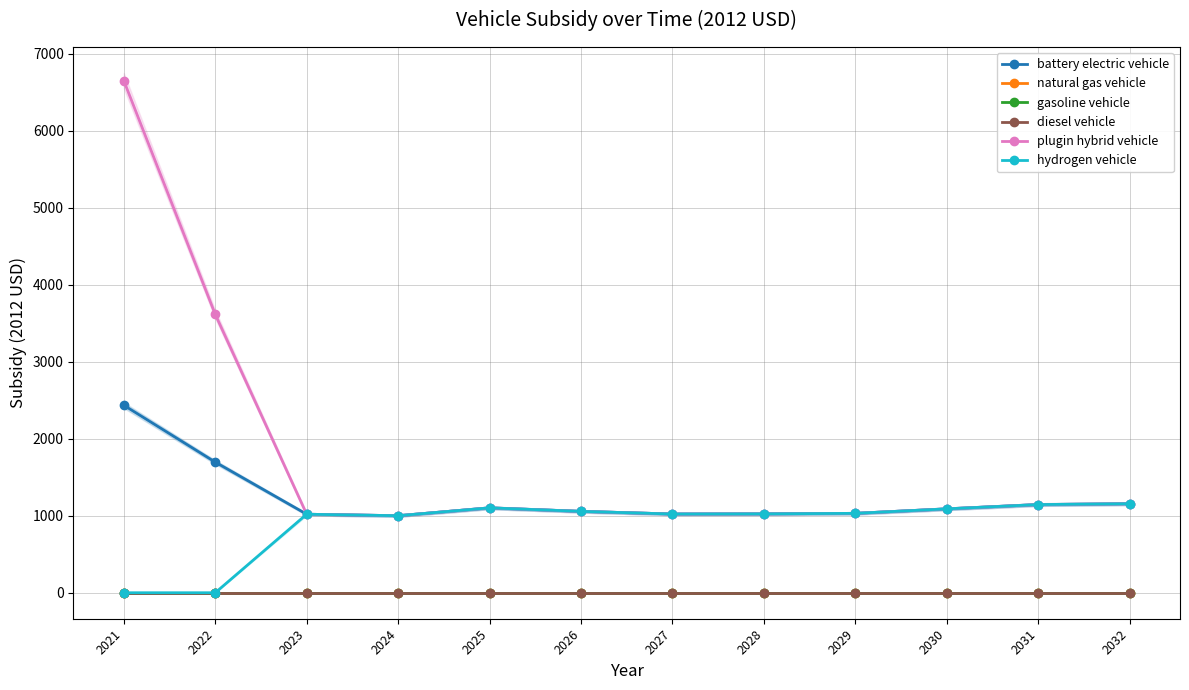

Which series changed the most between 2025 and 2029?

battery electric vehicle